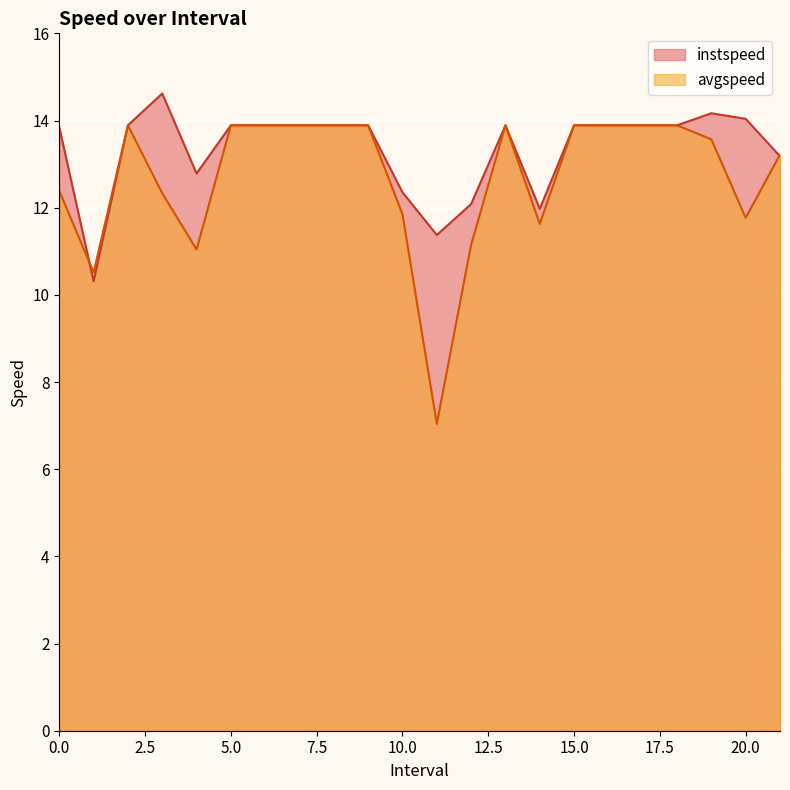

Which series has the largest total across all categories?

instspeed